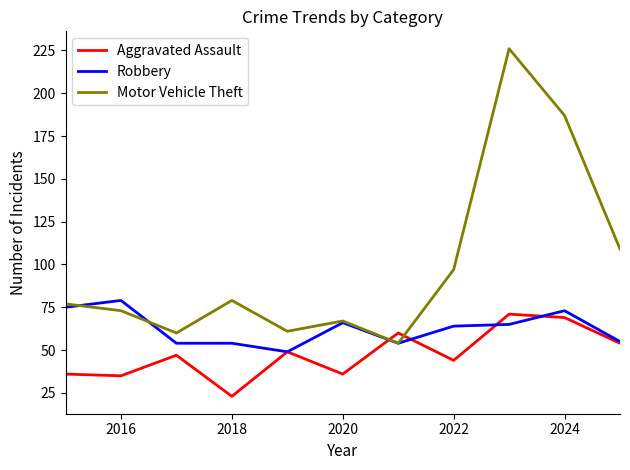

Which series has the widest spread of values?

Motor Vehicle Theft